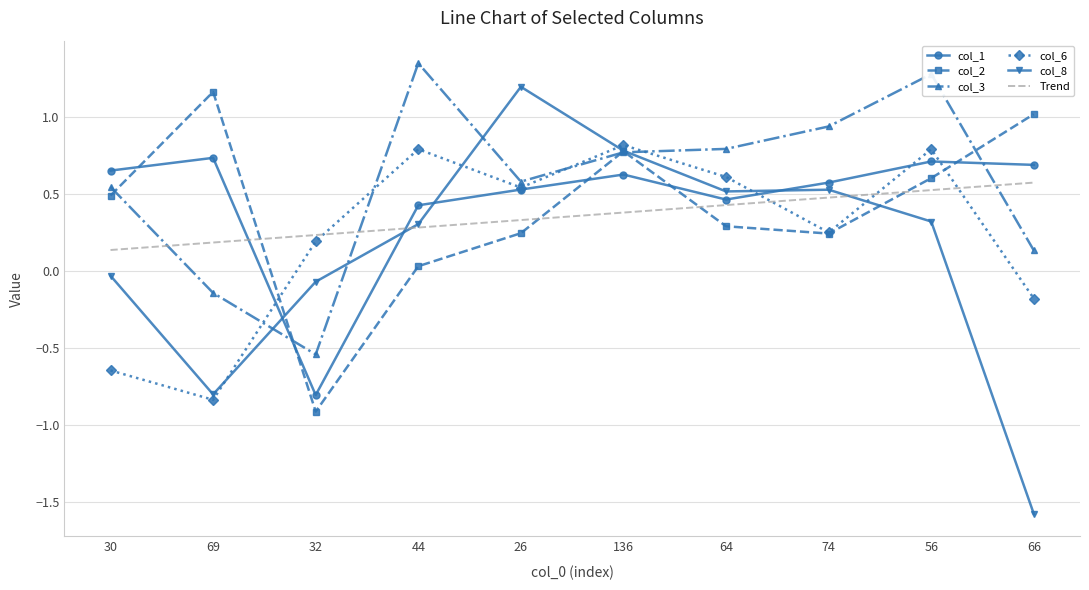

True or false: Trend has a value of 0.5 at 74.

True